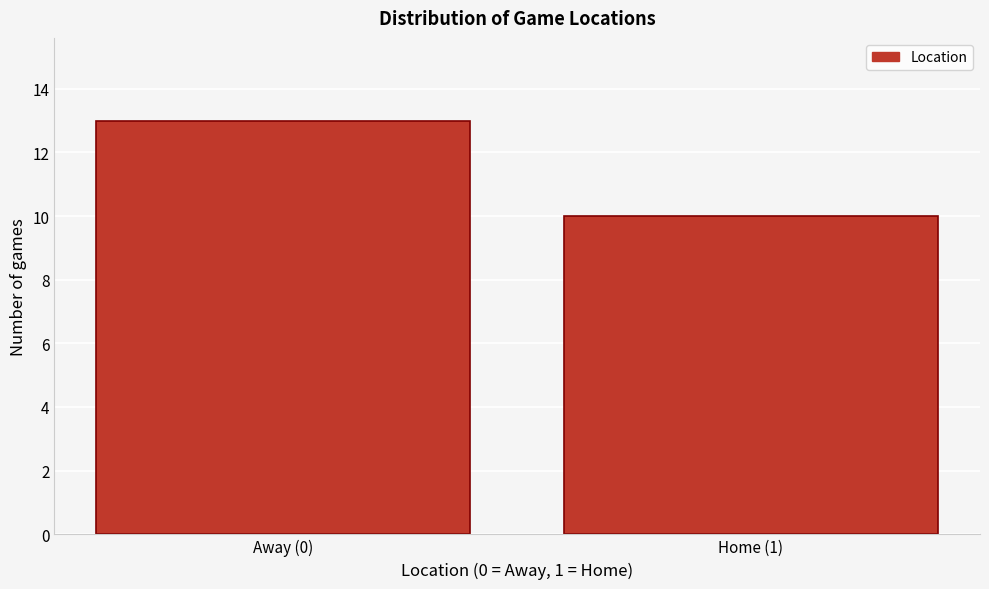

Reading left to right, extract all data points from this chart.

13	10